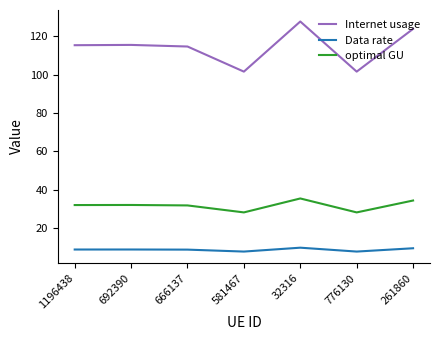

True or false: Internet usage and optimal GU cross at least once.

False